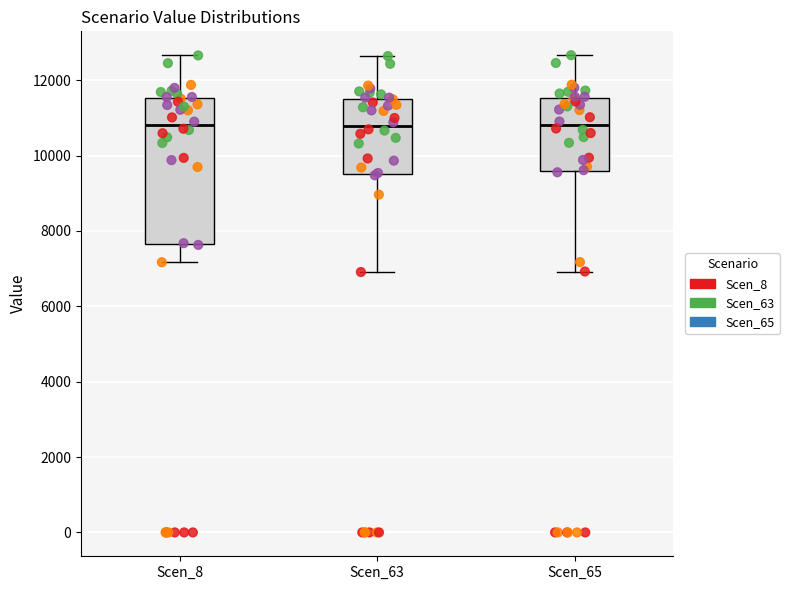

Where does the lower whisker of the box for Scen_65 end on the y-axis? The values are not printed on the chart, so give them approximately, as read against the axis.

7000